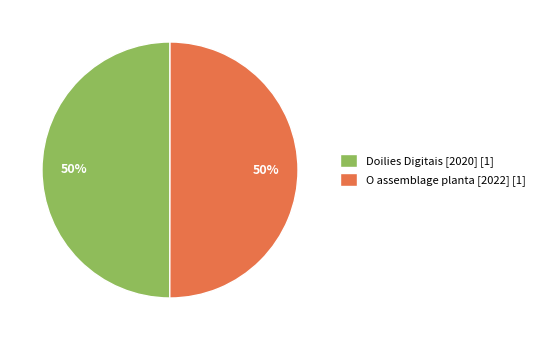

To the nearest percent, what portion does O assemblage planta [2022] represent?

50%